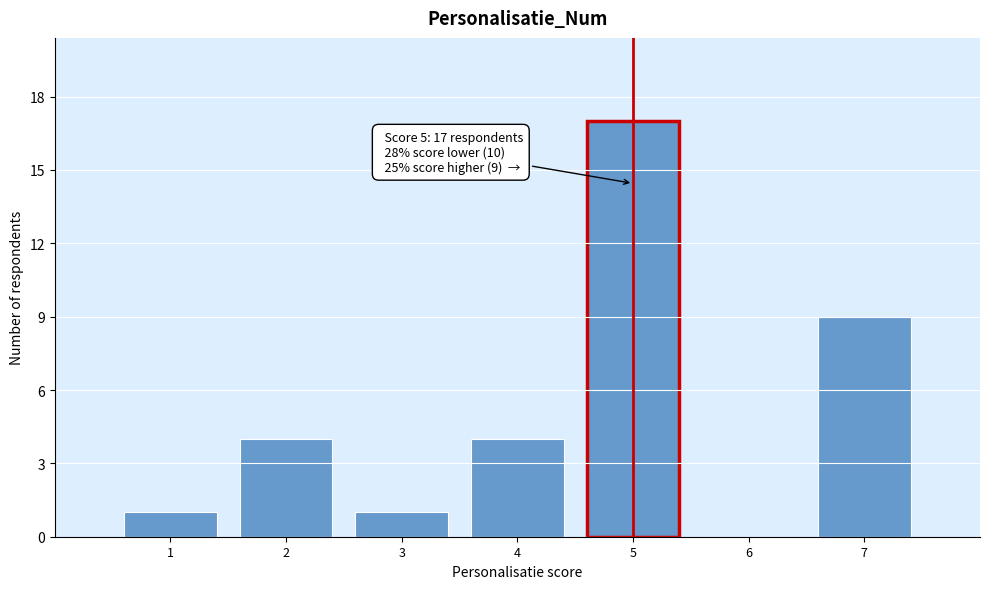

Which range on the x-axis has the tallest bar?

4.5 to 5.5